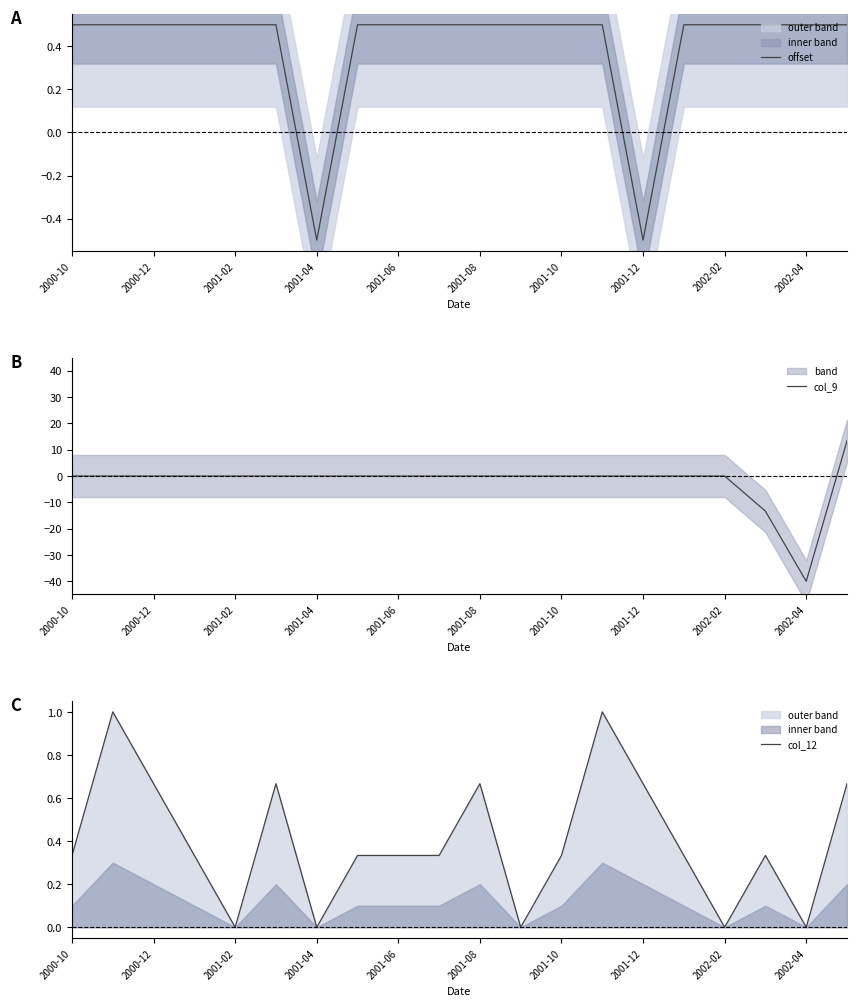

Does the chart have visible grid lines?

No